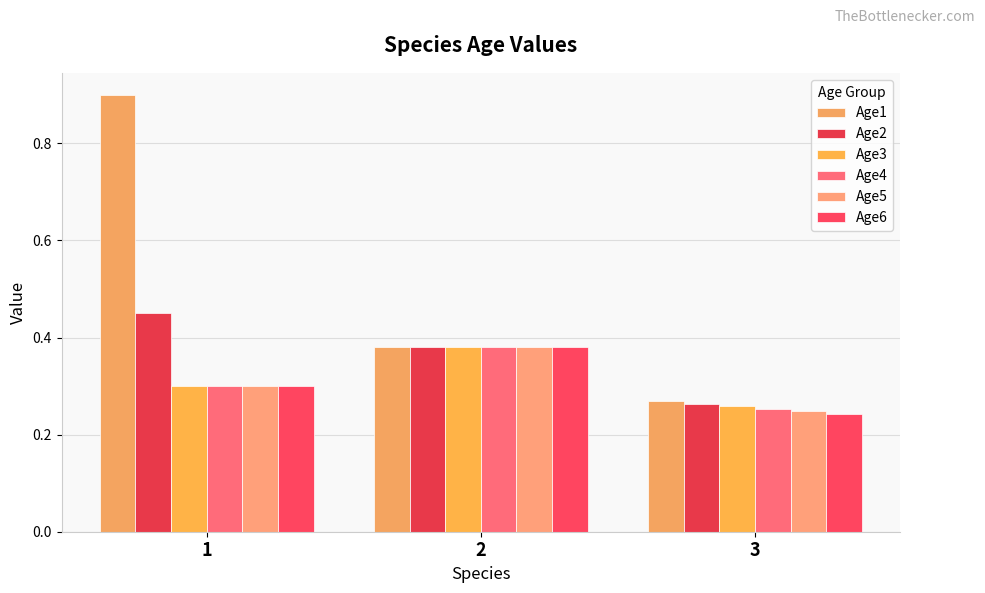

What is the value of the Age5 bar at the 1st from the left?

0.3